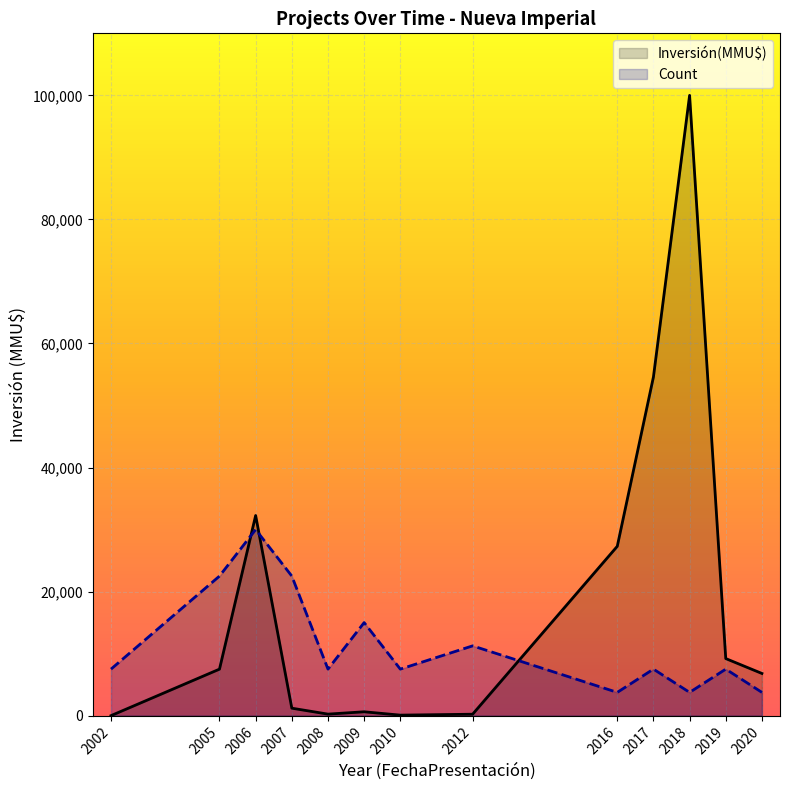

In Count, how many points are higher than both neighbors (excluding endpoints)?

5